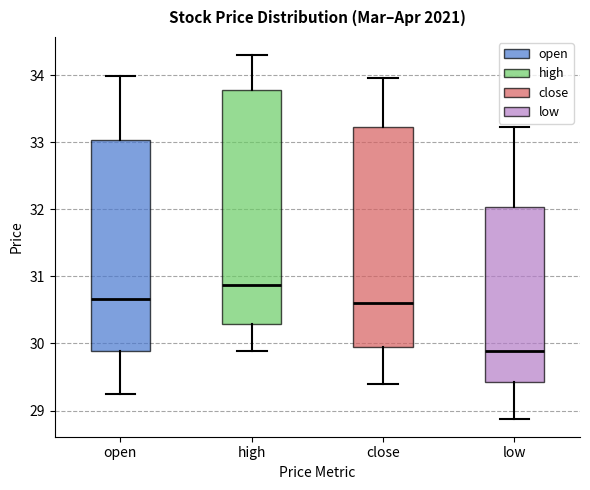

Reading left to right, transcribe this box plot: for each box, give where its median line is, the range the box spans, and where its two whiskers end, as read against the y-axis. The values are not printed on the chart, so give them approximately, as read against the axis.

open: median 30.7, box 29.9 to 33.0, whiskers 29.3 to 34.0
high: median 30.9, box 30.3 to 33.8, whiskers 29.9 to 34.3
close: median 30.6, box 30.0 to 33.2, whiskers 29.4 to 34.0
low: median 29.9, box 29.4 to 32.0, whiskers 28.9 to 33.2